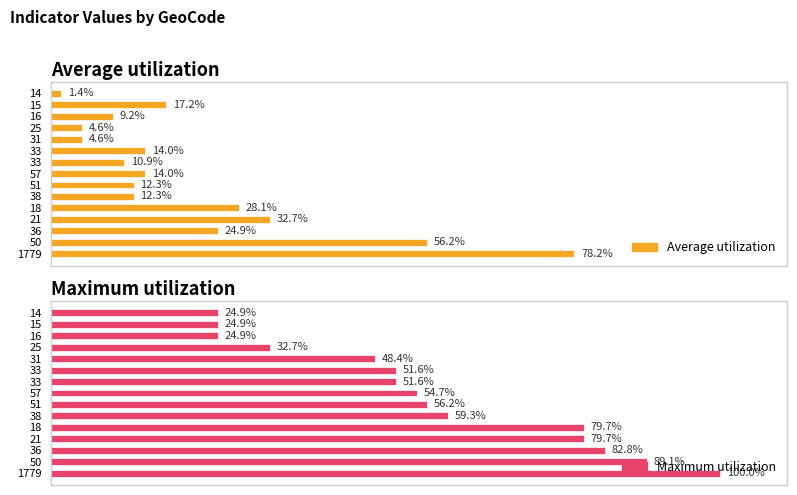

What is the smallest value displayed?

1.4